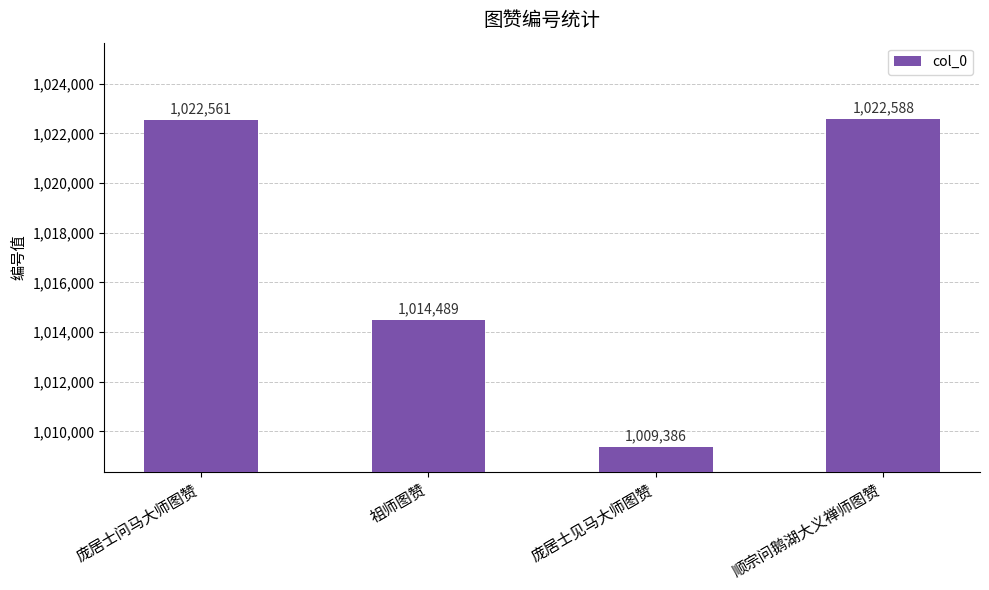

What is the label of the 2nd bar from the right?

庞居士见马大师图赞